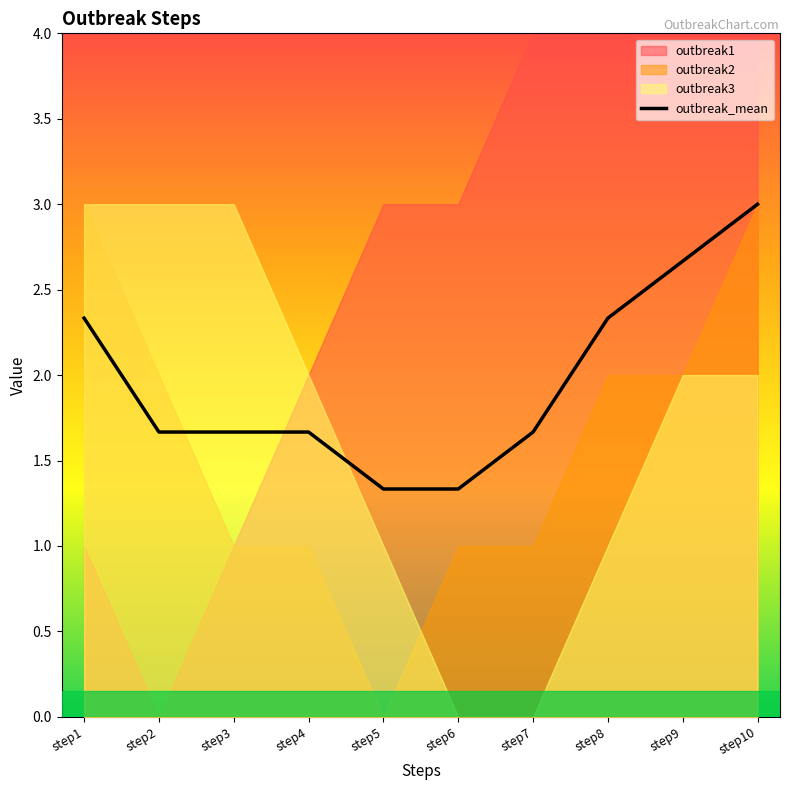

Which has a higher value, step4 or step10?

step10